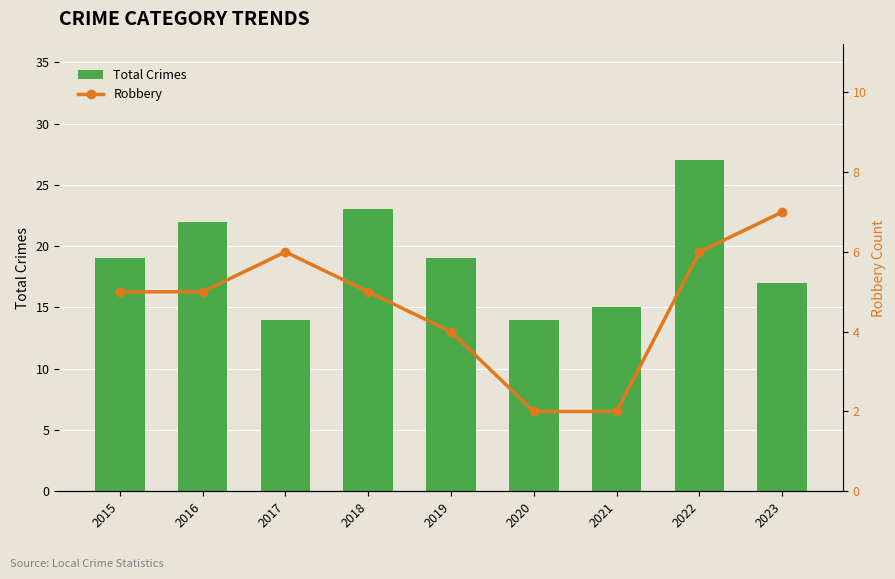

Which series has the largest total across all categories?

Total Crimes